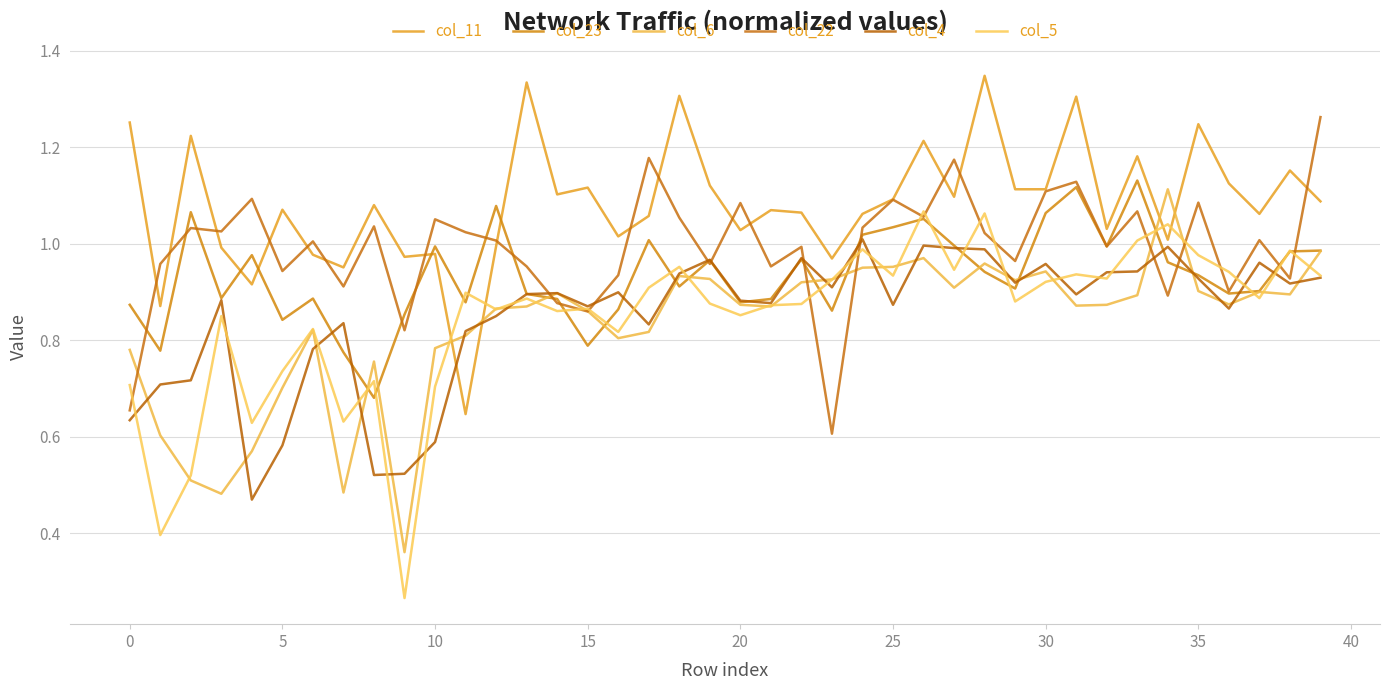

Is this an area chart (filled region under the line)?

No